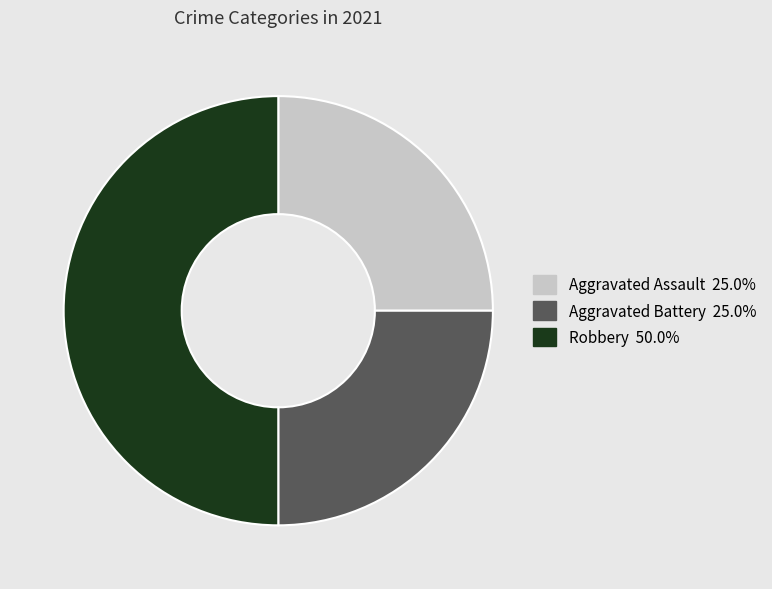

Which slice is the largest?

Robbery